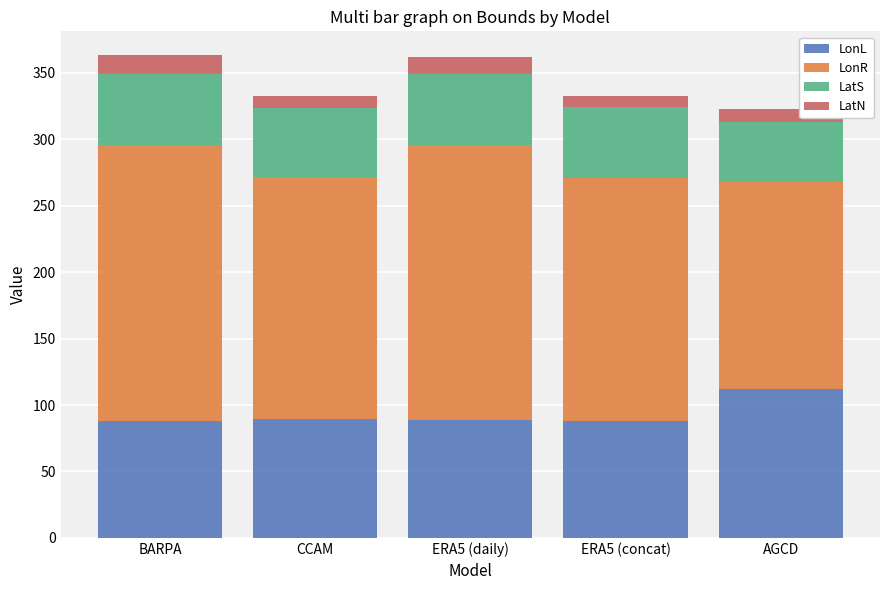

The value of LonL at AGCD is 201.1. True or false?

False